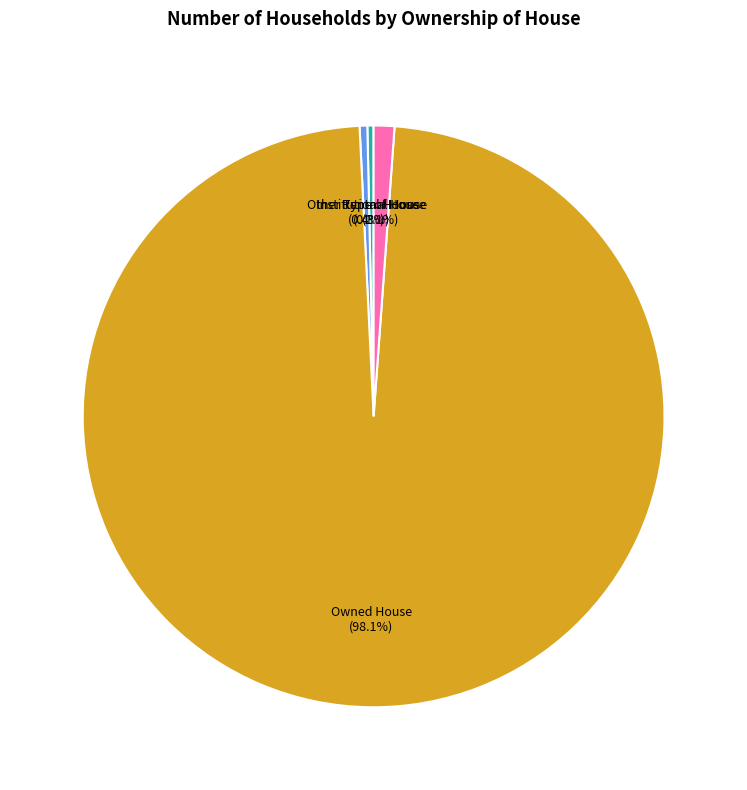

Do Rental House (1.1%) and Owned House (98.1%) together represent more than half of the pie?

Yes